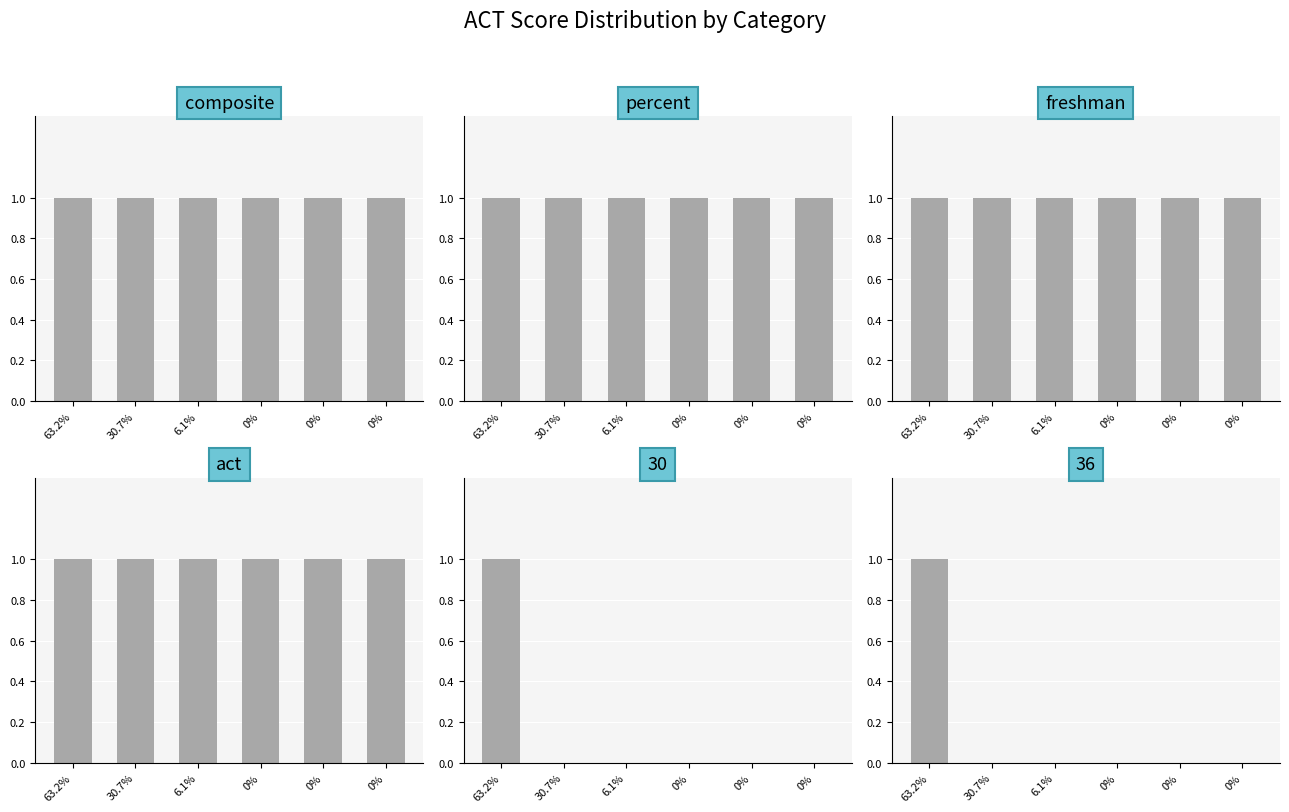

Reading right to left, extract all data points from this chart.

composite: 0%=1	0%=1	0%=1	6.1%=1	30.7%=1	63.2%=1
percent: 0%=1	0%=1	0%=1	6.1%=1	30.7%=1	63.2%=1
freshman: 0%=1	0%=1	0%=1	6.1%=1	30.7%=1	63.2%=1
act: 0%=1	0%=1	0%=1	6.1%=1	30.7%=1	63.2%=1
30: 0%=0	0%=0	0%=0	6.1%=0	30.7%=0	63.2%=1
36: 0%=0	0%=0	0%=0	6.1%=0	30.7%=0	63.2%=1